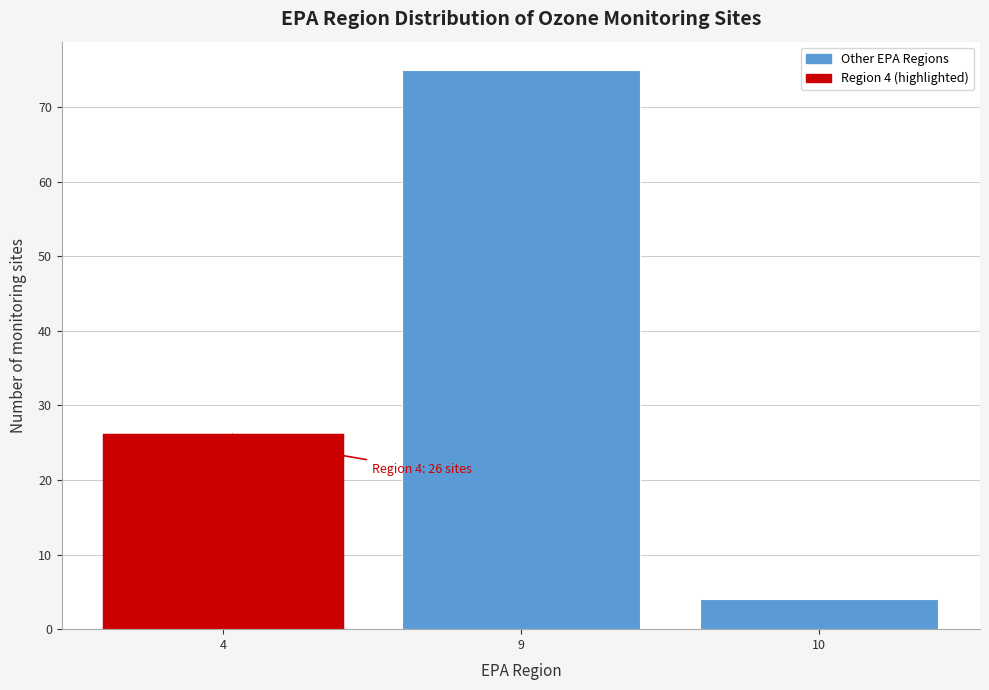

Reading left to right, what are all the values shown in this chart?

4=26	9=75	10=4